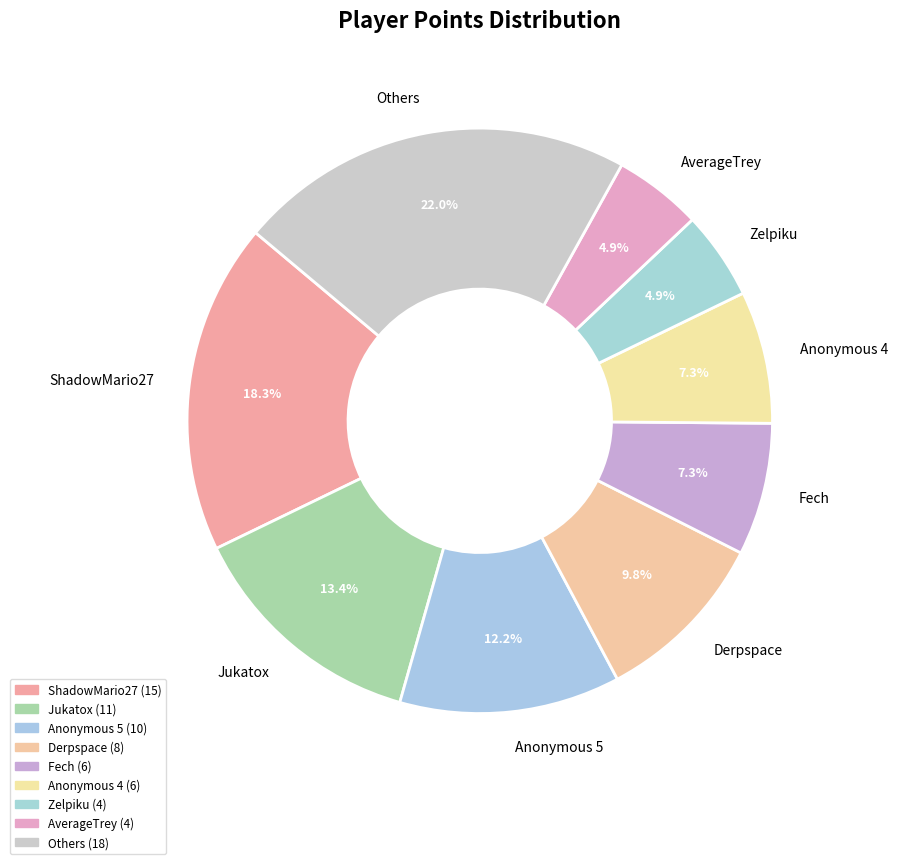

The Jukatox slice represents 22% of the pie. True or false?

False